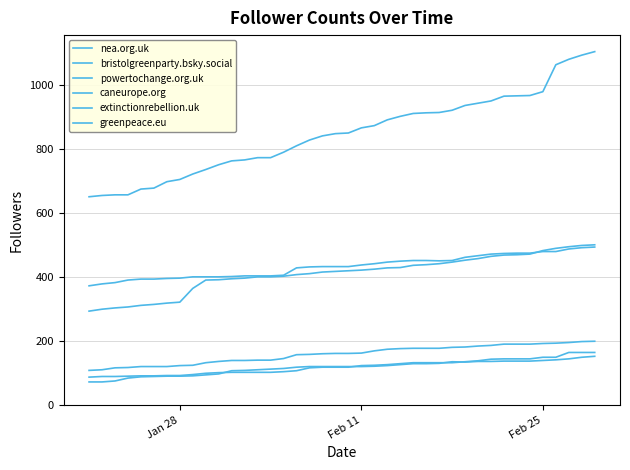

What is the sum of all nea.org.uk values?

16377